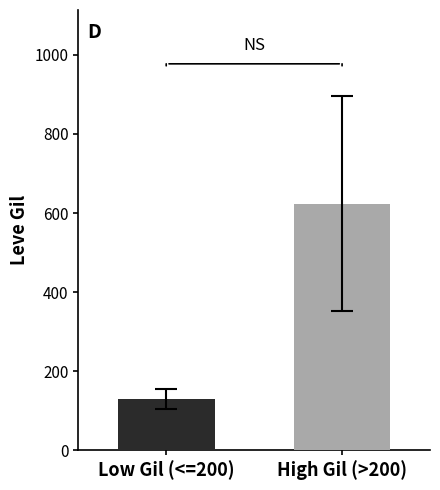

What is the smallest value displayed?

130.1